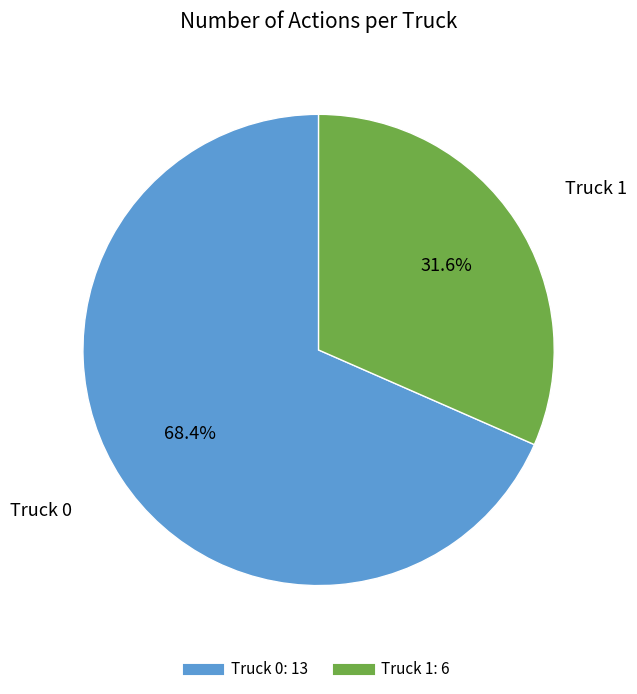

What portion of the pie excludes Truck 0?

31.6%